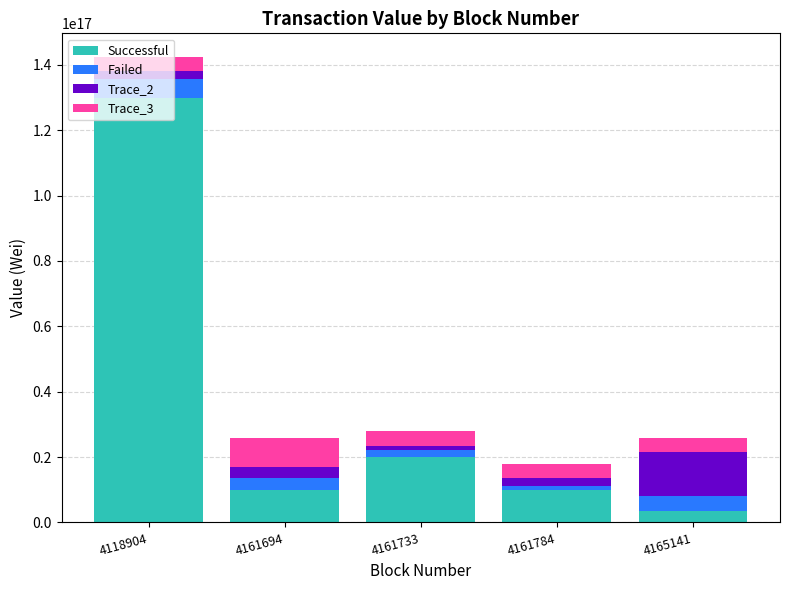

The value of Successful at 4161784 is 10000000000000000. True or false?

True